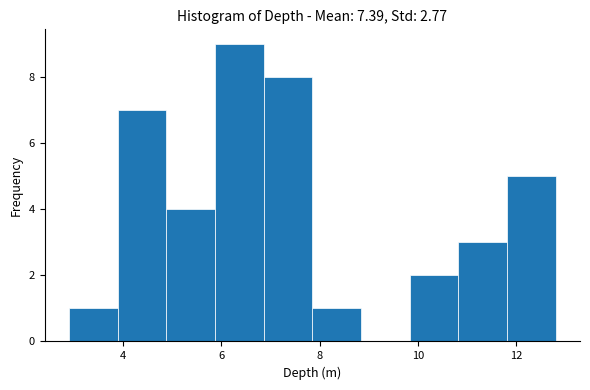

Reading left to right, list every bar in this chart as the range it spans on the x-axis followed by its height. Neither the bar edges nor the heights are printed on the chart, so give them approximately, as read against the axes.

3.0 to 3.8: 1
3.8 to 4.8: 7
4.8 to 5.8: 4
5.8 to 6.8: 9
6.8 to 7.8: 8
7.8 to 8.8: 1
8.8 to 9.8: 0
9.8 to 10.8: 2
10.8 to 11.8: 3
11.8 to 12.8: 5